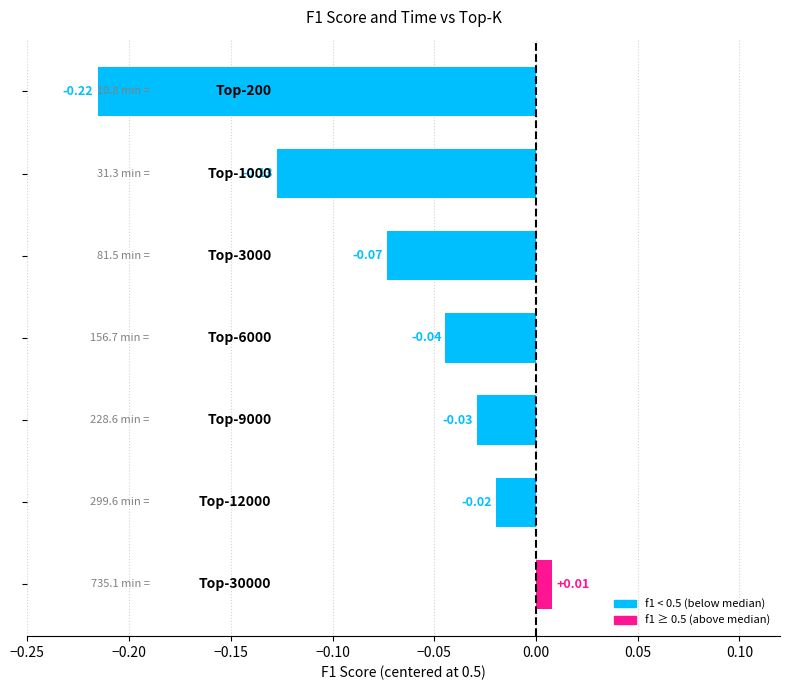

What is the sum of all values?

-0.5